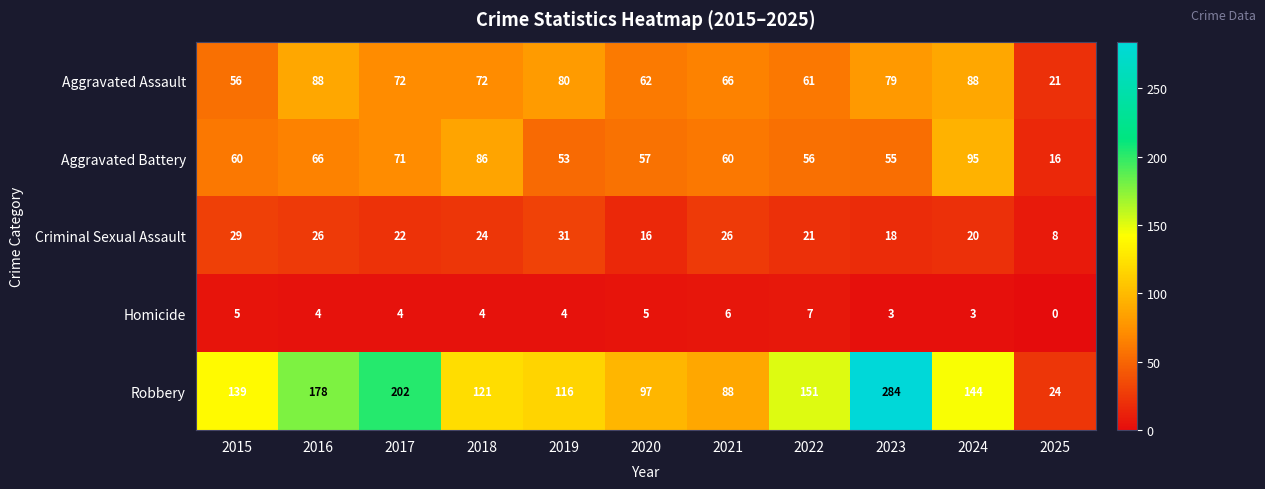

What is the spread (max minus min) of values at 2023?

281